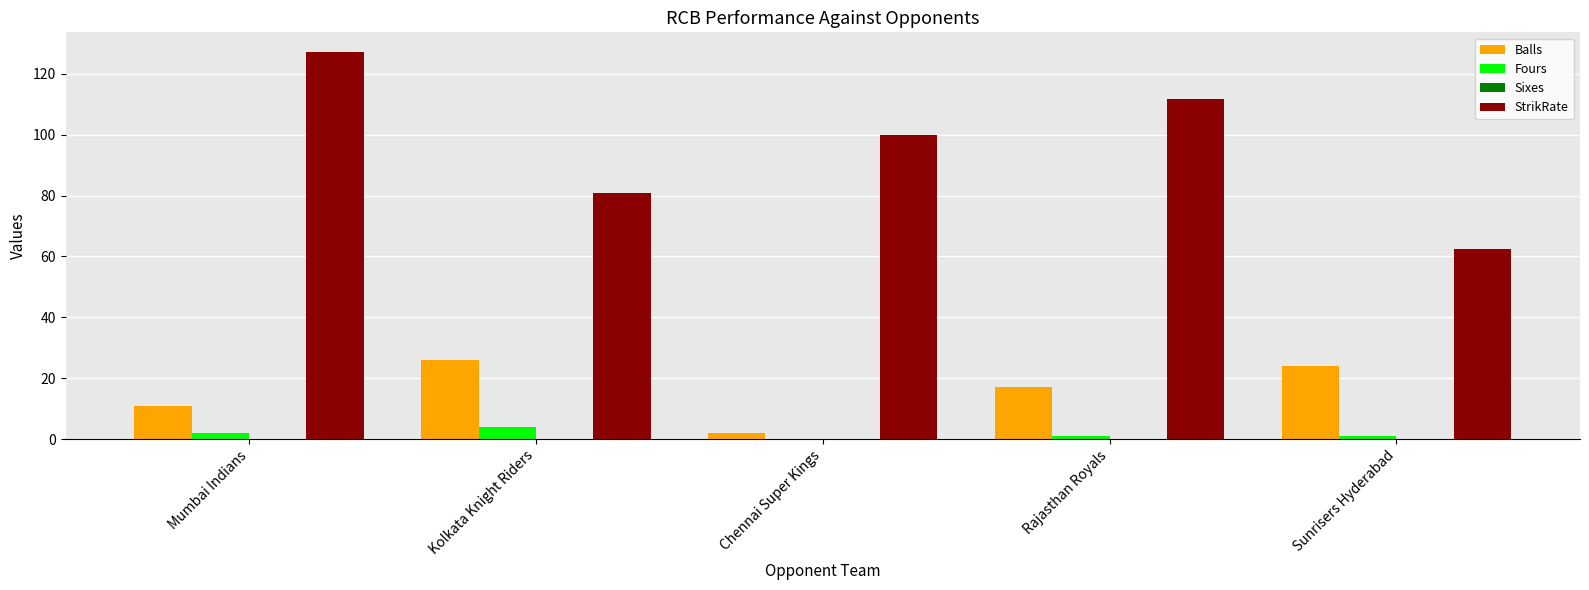

Reading left to right, transcribe all the data shown in this chart.

Balls: Mumbai Indians=11.0	Kolkata Knight Riders=26.0	Chennai Super Kings=2.0	Rajasthan Royals=17.0	Sunrisers Hyderabad=24.0
Fours: Mumbai Indians=2.0	Kolkata Knight Riders=4.0	Chennai Super Kings=0.0	Rajasthan Royals=1.0	Sunrisers Hyderabad=1.0
StrikRate: Mumbai Indians=127.3	Kolkata Knight Riders=80.8	Chennai Super Kings=100.0	Rajasthan Royals=111.8	Sunrisers Hyderabad=62.5